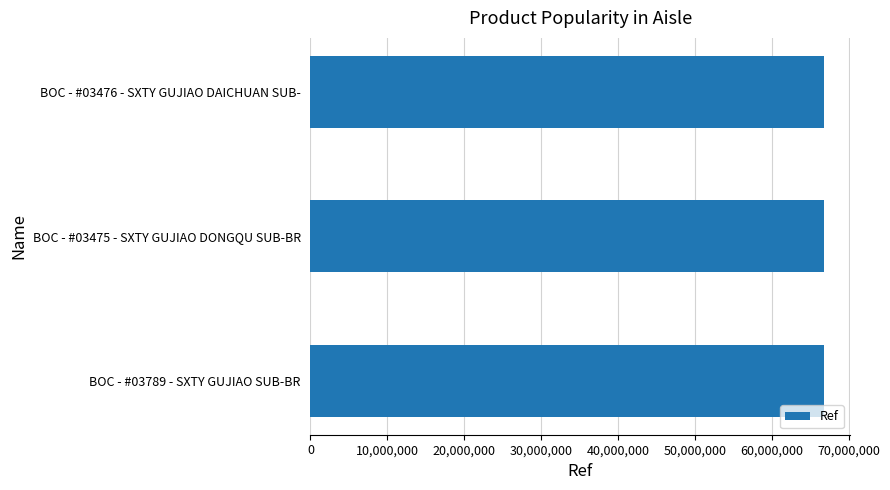

How many categories are shown in the chart?

3